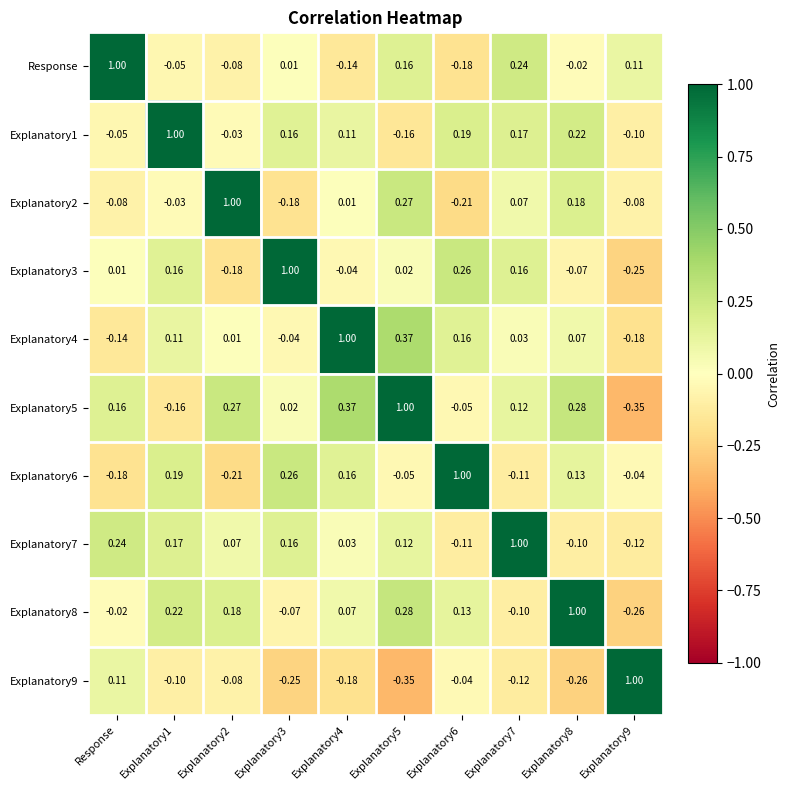

How many series are shown in this chart?

10